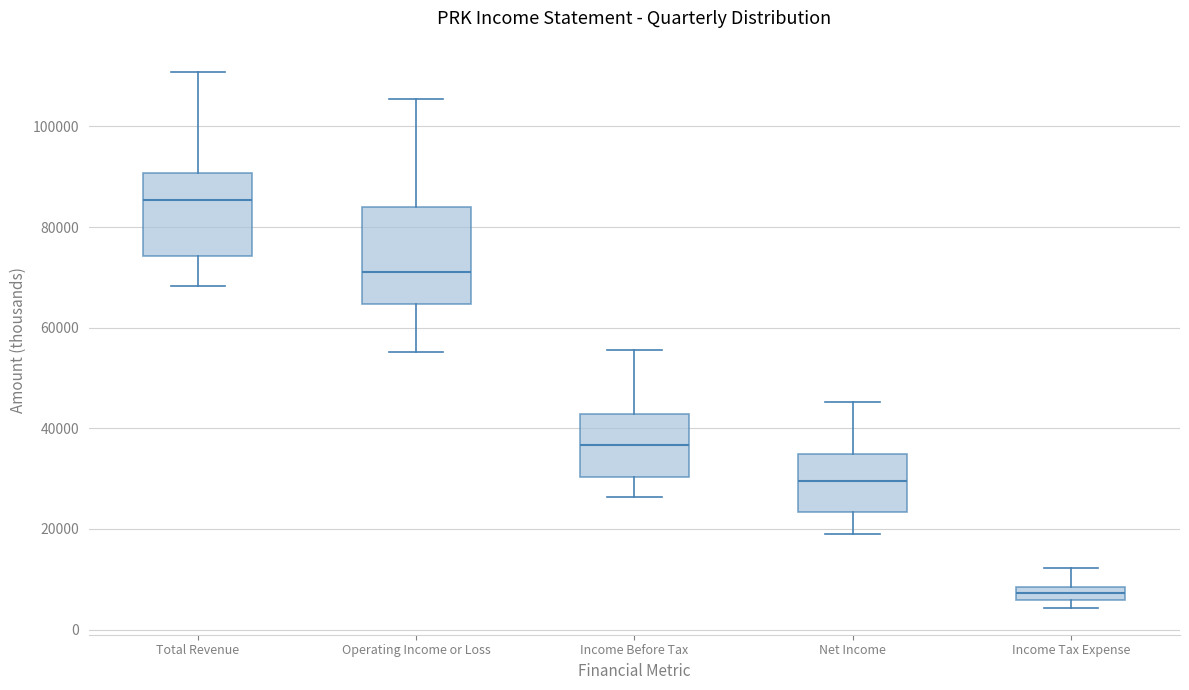

Where does the upper whisker of the box for Total Revenue end on the y-axis? The values are not printed on the chart, so give them approximately, as read against the axis.

110000